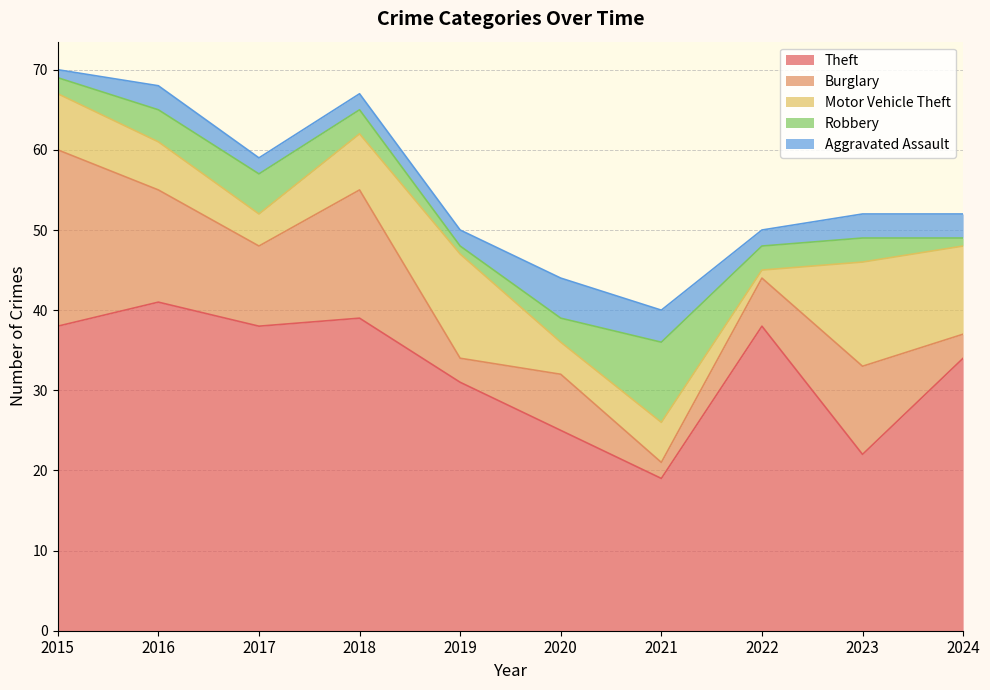

Which category has the highest value across all series?

2016